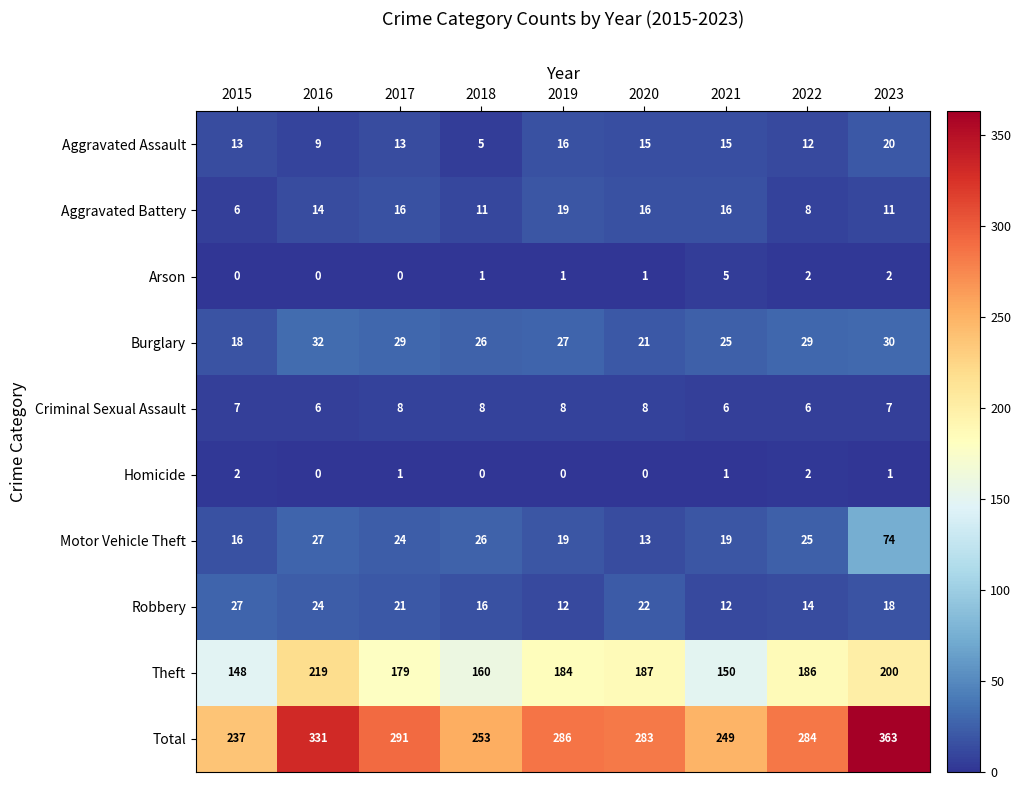

Count the number of data series in this chart.

10